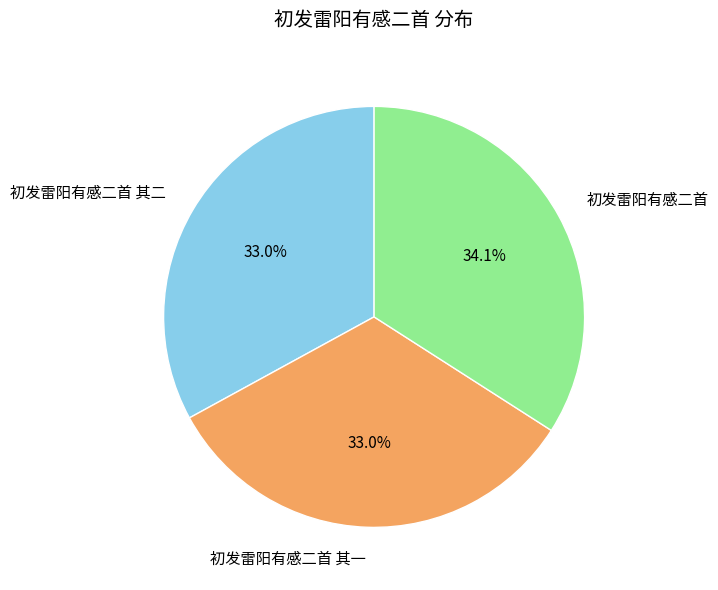

To the nearest percent, what portion does 初发雷阳有感二首 represent?

34%